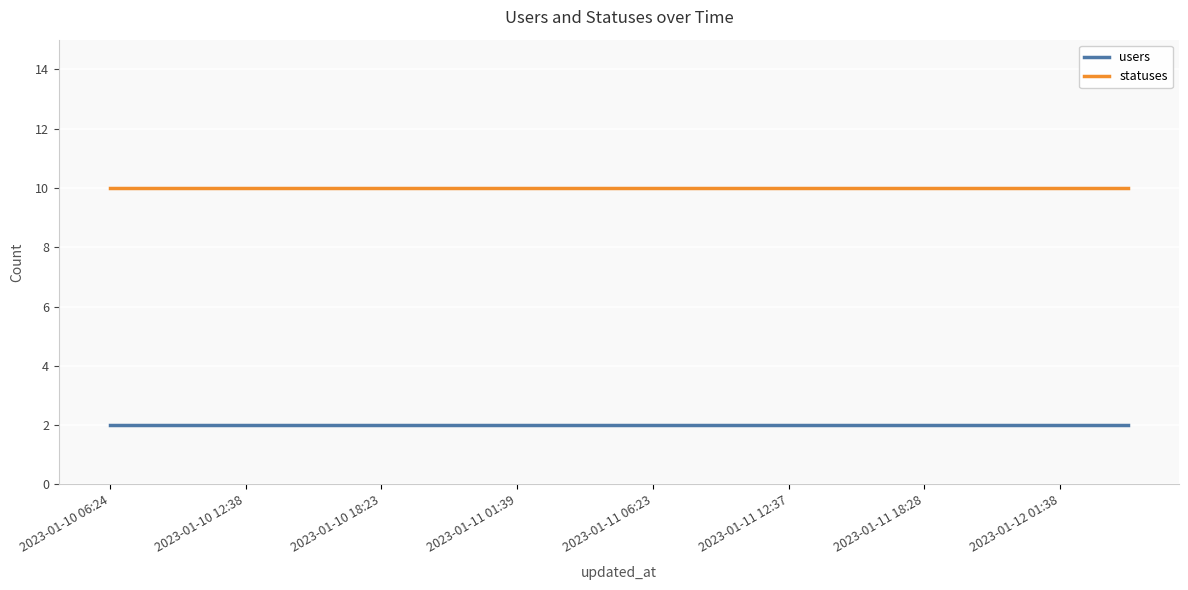

True or false: users and statuses intersect in this chart.

False